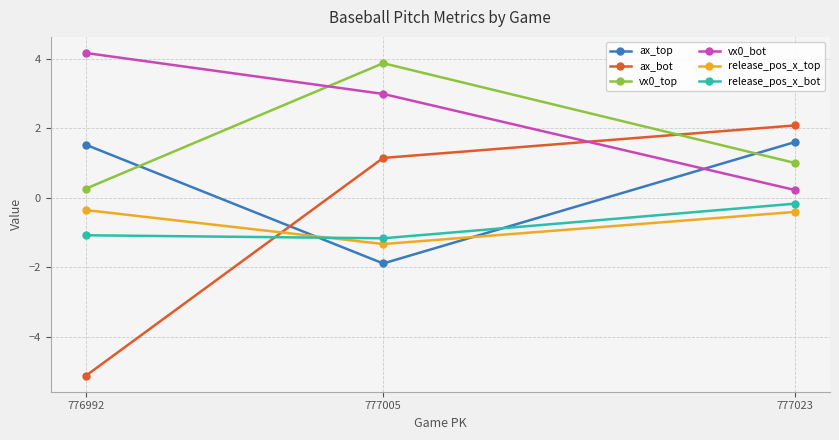

Does the chart have visible grid lines?

Yes